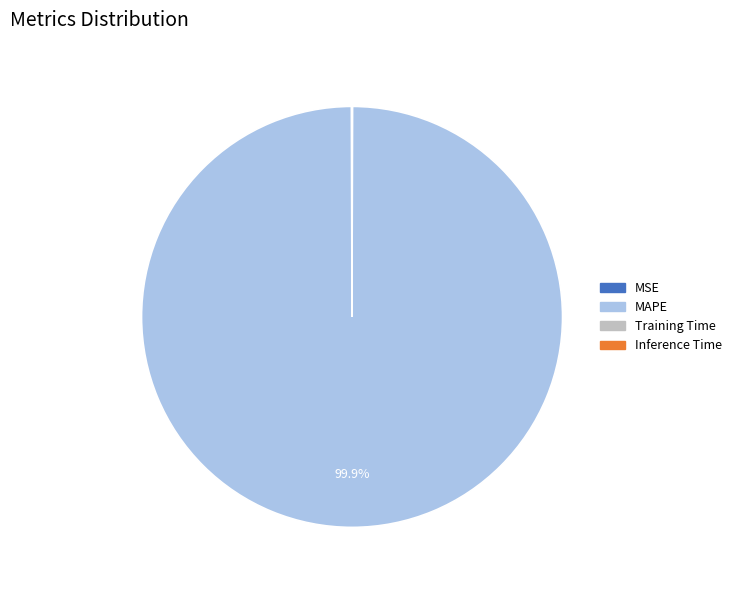

Is there a majority slice in this chart?

Yes